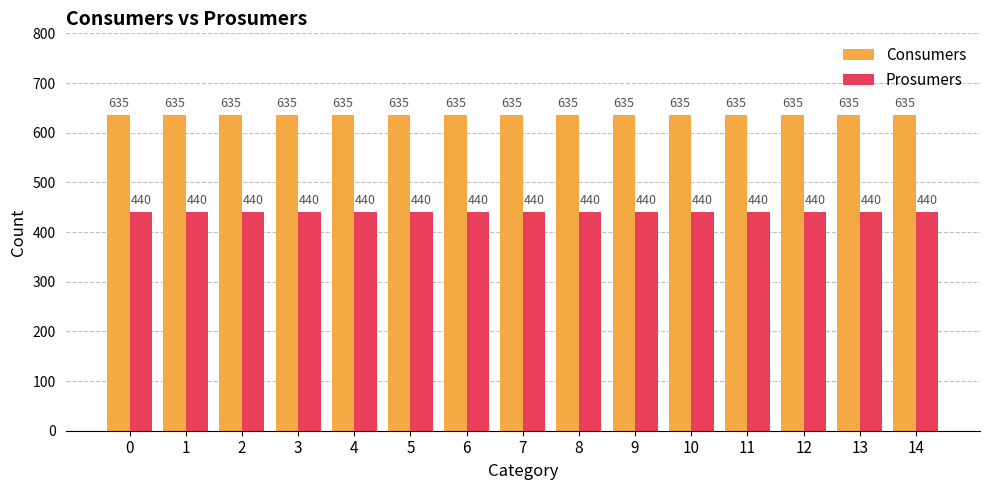

What is the approximate value of Prosumers at 12?

440